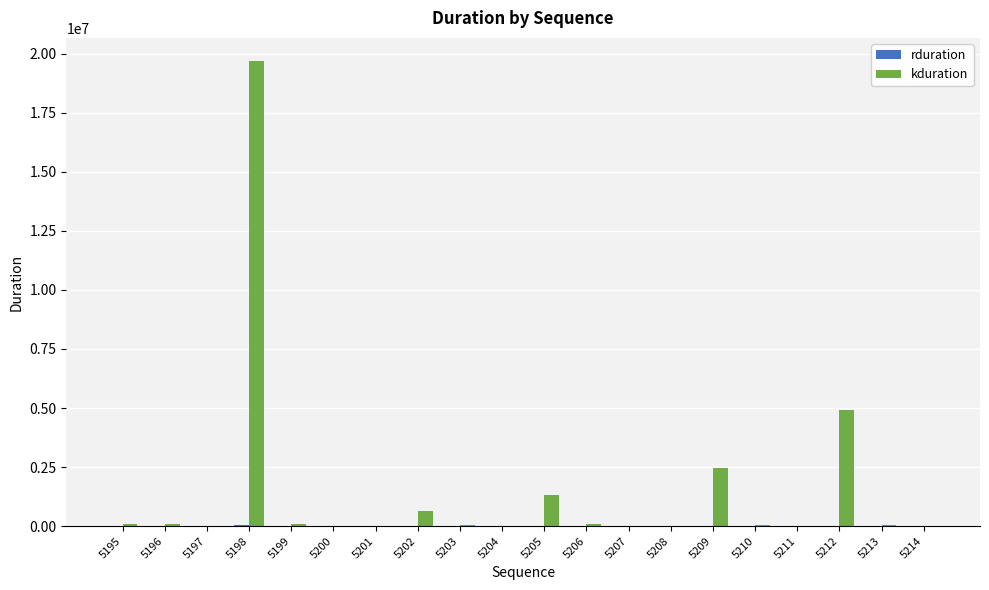

Which series changed the most between 5195 and 5198?

kduration